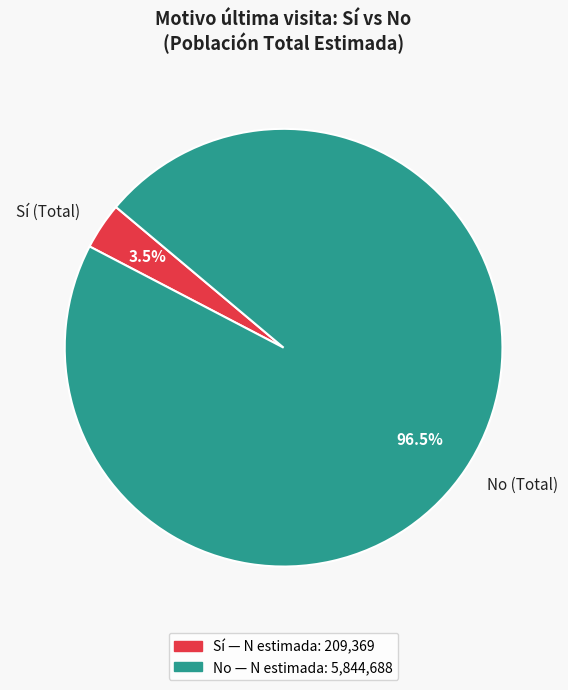

Count the number of slices in the pie.

2